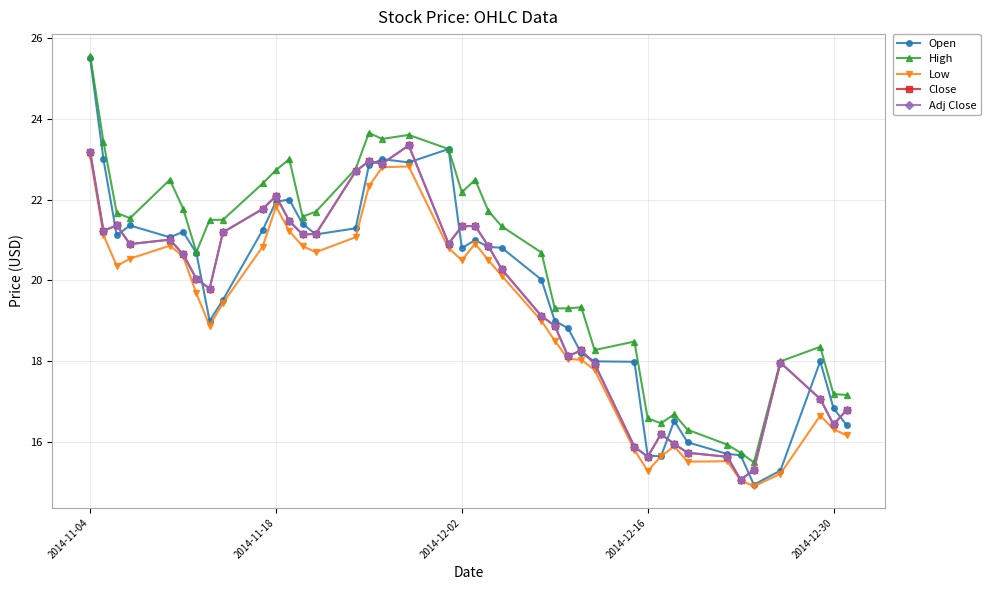

Does the chart have visible grid lines?

Yes